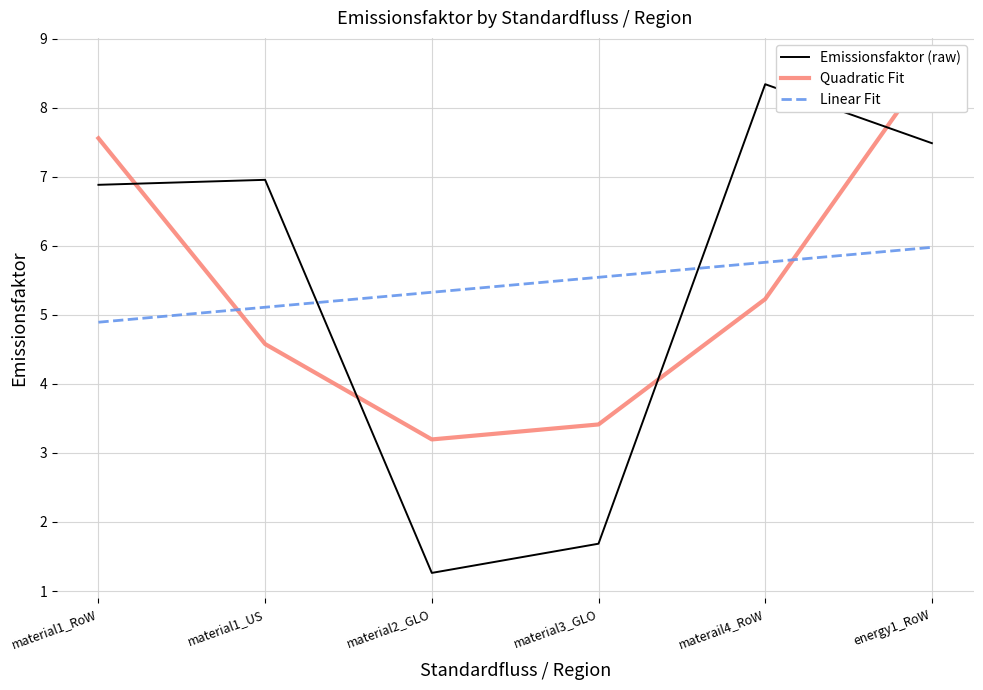

Read the Linear Fit value at material1_US.

5.1